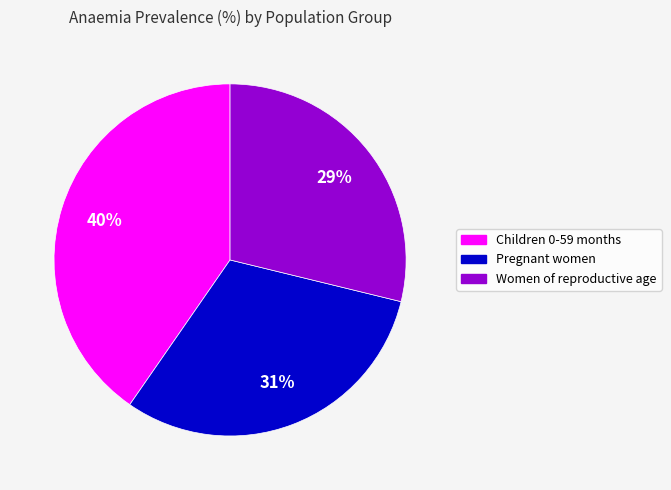

To the nearest percent, what percentage of the pie is Children 0-59 months?

40%